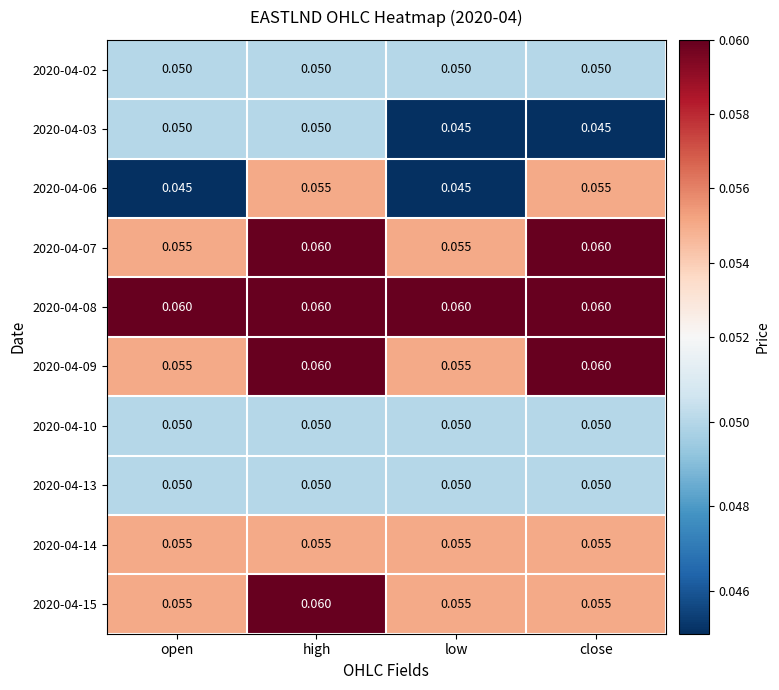

At which category is the sum across all series the highest?

high